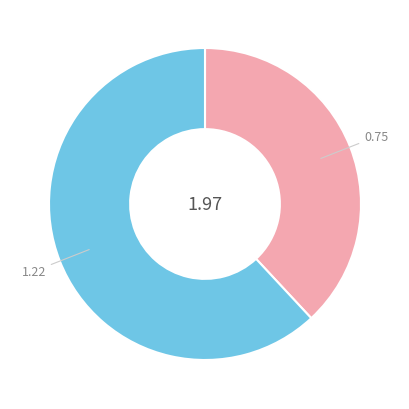

How many segments does this pie chart have?

2